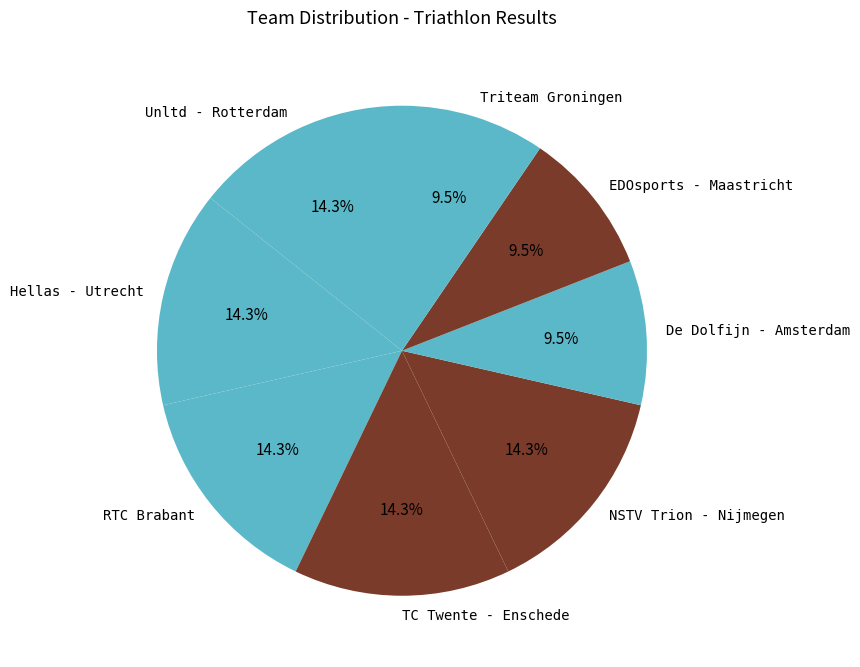

Is there a majority slice in this chart?

No